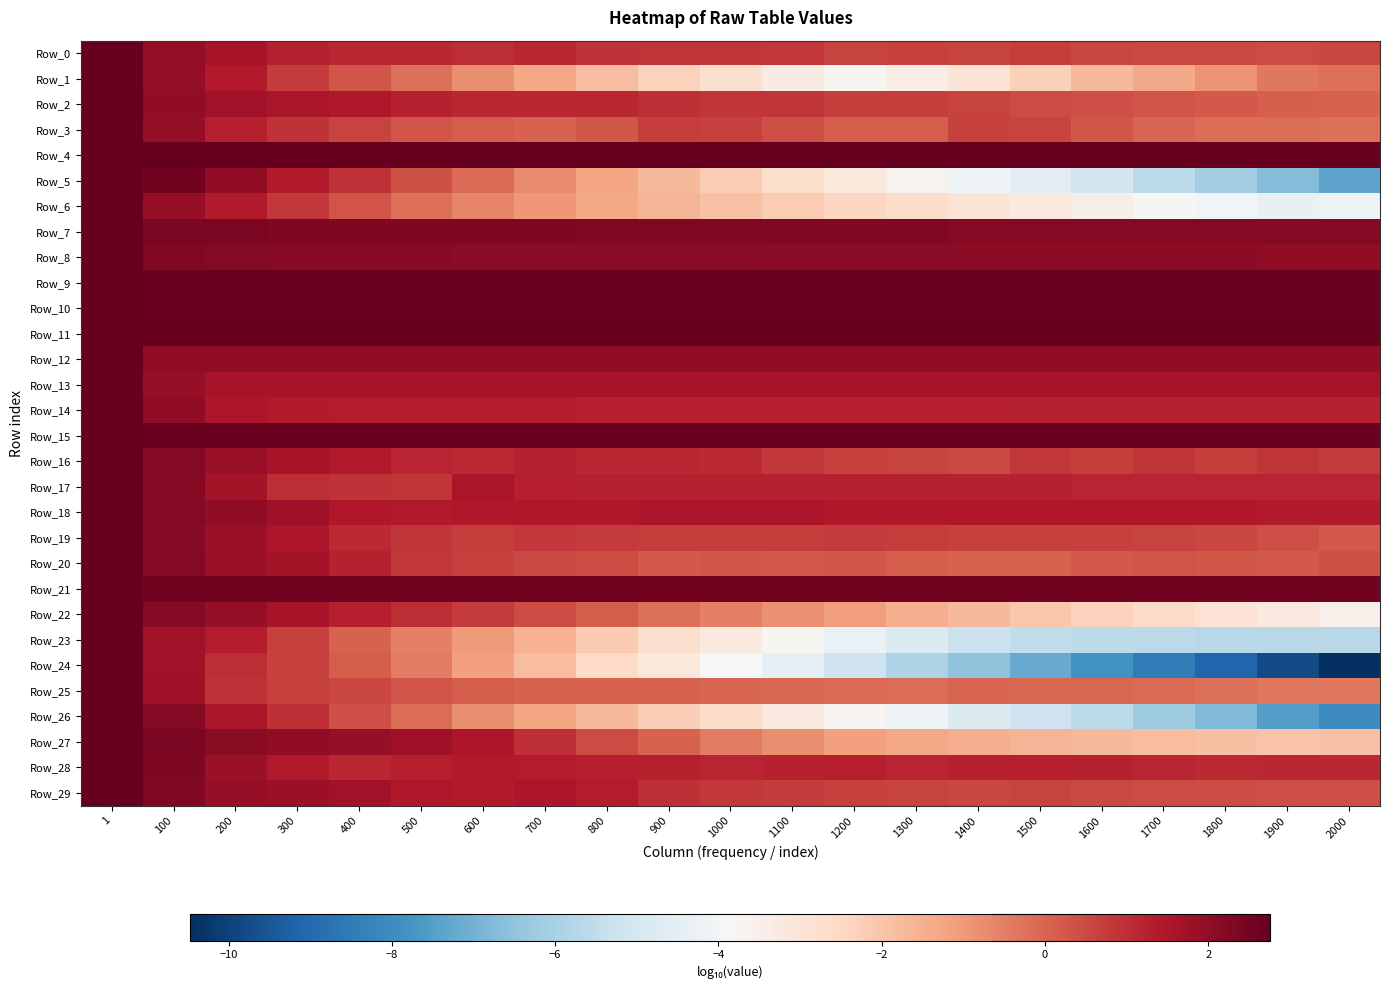

Reading left to right, transcribe all the data shown in this chart.

Row_0: 1=2.8	100=2.0	200=1.6	300=1.3	400=1.1	500=1.1	600=1.1	700=1.1	800=0.9	900=0.9	1000=0.9	1100=0.8	1200=0.6	1300=0.7	1400=0.6	1500=0.7	1600=0.6	1700=0.5	1800=0.5	1900=0.5	2000=0.6
Row_1: 1=2.8	100=1.9	200=1.4	300=0.8	400=0.3	500=-0.2	600=-0.8	700=-1.3	800=-1.8	900=-2.3	1000=-2.8	1100=-3.3	1200=-3.7	1300=-3.4	1400=-2.9	1500=-2.3	1600=-1.7	1700=-1.4	1800=-0.9	1900=-0.3	2000=-0.2
Row_2: 1=2.8	100=2.0	200=1.7	300=1.6	400=1.4	500=1.3	600=1.1	700=1.1	800=1.1	900=1.0	1000=0.9	1100=0.9	1200=0.7	1300=0.7	1400=0.6	1500=0.5	1600=0.4	1700=0.3	1800=0.2	1900=0.1	2000=0.0
Row_3: 1=2.8	100=2.0	200=1.3	300=0.9	400=0.6	500=0.3	600=0.2	700=0.1	800=0.2	900=0.7	1000=0.7	1100=0.4	1200=0.1	1300=0.2	1400=0.7	1500=0.6	1600=0.2	1700=0.0	1800=-0.1	1900=-0.2	2000=-0.2
Row_4: 1=2.8	100=2.7	200=2.7	300=2.7	400=2.7	500=2.7	600=2.7	700=2.7	800=2.7	900=2.7	1000=2.7	1100=2.7	1200=2.7	1300=2.7	1400=2.7	1500=2.7	1600=2.7	1700=2.7	1800=2.7	1900=2.7	2000=2.7
Row_5: 1=2.8	100=2.5	200=2.0	300=1.4	400=0.9	500=0.4	600=-0.1	700=-0.7	800=-1.2	900=-1.7	1000=-2.2	1100=-2.7	1200=-3.1	1300=-3.6	1400=-4.1	1500=-4.6	1600=-5.1	1700=-5.6	1800=-6.1	1900=-6.7	2000=-7.3
Row_6: 1=2.8	100=1.9	200=1.4	300=0.8	400=0.3	500=-0.2	600=-0.6	700=-1.0	800=-1.3	900=-1.6	1000=-1.9	1100=-2.2	1200=-2.4	1300=-2.7	1400=-2.9	1500=-3.2	1600=-3.5	1700=-3.8	1800=-4.0	1900=-4.3	2000=-4.2
Row_7: 1=2.8	100=2.4	200=2.4	300=2.3	400=2.3	500=2.3	600=2.3	700=2.3	800=2.3	900=2.3	1000=2.3	1100=2.3	1200=2.3	1300=2.3	1400=2.2	1500=2.2	1600=2.2	1700=2.2	1800=2.2	1900=2.2	2000=2.2
Row_8: 1=2.8	100=2.3	200=2.2	300=2.2	400=2.2	500=2.1	600=2.1	700=2.1	800=2.1	900=2.1	1000=2.1	1100=2.1	1200=2.1	1300=2.1	1400=2.1	1500=2.1	1600=2.0	1700=2.0	1800=2.0	1900=2.0	2000=2.0
Row_9: 1=2.8	100=2.7	200=2.7	300=2.7	400=2.7	500=2.7	600=2.7	700=2.7	800=2.7	900=2.7	1000=2.7	1100=2.7	1200=2.7	1300=2.7	1400=2.7	1500=2.7	1600=2.7	1700=2.7	1800=2.7	1900=2.7	2000=2.7
Row_10: 1=2.8	100=2.7	200=2.7	300=2.7	400=2.7	500=2.7	600=2.7	700=2.7	800=2.7	900=2.7	1000=2.7	1100=2.7	1200=2.7	1300=2.7	1400=2.7	1500=2.7	1600=2.7	1700=2.7	1800=2.7	1900=2.7	2000=2.7
Row_11: 1=2.8	100=2.7	200=2.7	300=2.7	400=2.7	500=2.7	600=2.7	700=2.7	800=2.7	900=2.7	1000=2.7	1100=2.7	1200=2.7	1300=2.7	1400=2.7	1500=2.7	1600=2.7	1700=2.7	1800=2.7	1900=2.7	2000=2.7
Row_12: 1=2.8	100=2.0	200=2.0	300=2.0	400=2.0	500=2.0	600=2.0	700=2.0	800=2.0	900=2.0	1000=2.0	1100=2.0	1200=2.0	1300=2.0	1400=2.0	1500=2.0	1600=2.0	1700=2.0	1800=2.0	1900=2.0	2000=2.0
Row_13: 1=2.8	100=1.9	200=1.6	300=1.6	400=1.6	500=1.6	600=1.6	700=1.6	800=1.6	900=1.6	1000=1.6	1100=1.6	1200=1.6	1300=1.6	1400=1.6	1500=1.6	1600=1.6	1700=1.6	1800=1.6	1900=1.6	2000=1.6
Row_14: 1=2.8	100=2.0	200=1.5	300=1.4	400=1.4	500=1.3	600=1.3	700=1.3	800=1.3	900=1.3	1000=1.3	1100=1.3	1200=1.3	1300=1.3	1400=1.3	1500=1.3	1600=1.3	1700=1.2	1800=1.2	1900=1.2	2000=1.2
Row_15: 1=2.8	100=2.7	200=2.7	300=2.7	400=2.7	500=2.7	600=2.7	700=2.7	800=2.7	900=2.7	1000=2.7	1100=2.7	1200=2.7	1300=2.7	1400=2.7	1500=2.7	1600=2.7	1700=2.7	1800=2.7	1900=2.7	2000=2.7
Row_16: 1=2.8	100=2.2	200=1.8	300=1.6	400=1.4	500=1.2	600=1.1	700=1.2	800=1.1	900=1.1	1000=1.1	1100=0.8	1200=0.7	1300=0.6	1400=0.5	1500=0.8	1600=0.7	1700=0.9	1800=0.7	1900=0.9	2000=0.8
Row_17: 1=2.8	100=2.2	200=1.6	300=1.0	400=0.9	500=0.9	600=1.5	700=1.3	800=1.3	900=1.2	1000=1.2	1100=1.2	1200=1.2	1300=1.2	1400=1.2	1500=1.2	1600=1.2	1700=1.2	1800=1.2	1900=1.2	2000=1.2
Row_18: 1=2.8	100=2.2	200=2.0	300=1.7	400=1.4	500=1.4	600=1.4	700=1.5	800=1.5	900=1.5	1000=1.5	1100=1.5	1200=1.5	1300=1.5	1400=1.4	1500=1.4	1600=1.4	1700=1.4	1800=1.4	1900=1.4	2000=1.4
Row_19: 1=2.8	100=2.2	200=1.8	300=1.5	400=1.1	500=0.9	600=0.7	700=0.8	800=0.8	900=0.7	1000=0.7	1100=0.7	1200=0.8	1300=0.7	1400=0.7	1500=0.6	1600=0.7	1700=0.6	1800=0.6	1900=0.4	2000=0.2
Row_20: 1=2.8	100=2.2	200=1.8	300=1.6	400=1.2	500=0.8	600=0.7	700=0.5	800=0.4	900=0.2	1000=0.2	1100=0.2	1200=0.2	1300=0.1	1400=0.0	1500=0.0	1600=0.2	1700=0.3	1800=0.3	1900=0.2	2000=0.4
Row_21: 1=2.8	100=2.5	200=2.5	300=2.5	400=2.5	500=2.5	600=2.5	700=2.5	800=2.5	900=2.5	1000=2.5	1100=2.5	1200=2.5	1300=2.5	1400=2.5	1500=2.5	1600=2.5	1700=2.5	1800=2.5	1900=2.5	2000=2.5
Row_22: 1=2.8	100=2.2	200=1.9	300=1.6	400=1.3	500=1.0	600=0.8	700=0.5	800=0.2	900=-0.2	1000=-0.5	1100=-0.8	1200=-1.1	1300=-1.4	1400=-1.7	1500=-2.0	1600=-2.3	1700=-2.6	1800=-2.9	1900=-3.2	2000=-3.5
Row_23: 1=2.8	100=1.7	200=1.3	300=0.7	400=0.0	500=-0.5	600=-1.0	700=-1.6	800=-2.1	900=-2.7	1000=-3.2	1100=-3.7	1200=-4.3	1300=-4.8	1400=-5.3	1500=-5.6	1600=-5.6	1700=-5.6	1800=-5.7	1900=-5.7	2000=-5.7
Row_24: 1=2.8	100=1.7	200=1.0	300=0.7	400=0.1	500=-0.5	600=-1.2	700=-1.8	800=-2.5	900=-3.2	1000=-3.8	1100=-4.5	1200=-5.2	1300=-5.9	1400=-6.5	1500=-7.2	1600=-7.8	1700=-8.5	1800=-9.1	1900=-9.8	2000=-10.5
Row_25: 1=2.8	100=1.8	200=0.9	300=0.7	400=0.6	500=0.3	600=0.1	700=0.0	800=0.0	900=0.0	1000=-0.0	1100=-0.0	1200=-0.1	1300=-0.1	1400=-0.0	1500=-0.1	1600=-0.0	1700=-0.1	1800=-0.2	1900=-0.4	2000=-0.3
Row_26: 1=2.8	100=2.2	200=1.5	300=1.0	400=0.4	500=-0.2	600=-0.8	700=-1.2	800=-1.7	900=-2.2	1000=-2.7	1100=-3.2	1200=-3.7	1300=-4.2	1400=-4.7	1500=-5.2	1600=-5.6	1700=-6.2	1800=-6.8	1900=-7.5	2000=-8.0
Row_27: 1=2.8	100=2.4	200=2.1	300=2.0	400=1.9	500=1.8	600=1.5	700=1.0	800=0.5	900=0.0	1000=-0.4	1100=-0.8	1200=-1.1	1300=-1.3	1400=-1.4	1500=-1.6	1600=-1.7	1700=-1.8	1800=-1.9	1900=-2.0	2000=-1.9
Row_28: 1=2.8	100=2.3	200=1.8	300=1.4	400=1.2	500=1.3	600=1.4	700=1.3	800=1.3	900=1.3	1000=1.2	1100=1.2	1200=1.3	1300=1.2	1400=1.2	1500=1.3	1600=1.2	1700=1.2	1800=1.1	1900=1.1	2000=1.1
Row_29: 1=2.8	100=2.3	200=1.9	300=1.8	400=1.7	500=1.4	600=1.4	700=1.5	800=1.3	900=1.0	1000=0.8	1100=0.8	1200=0.7	1300=0.6	1400=0.6	1500=0.6	1600=0.5	1700=0.5	1800=0.4	1900=0.4	2000=0.4